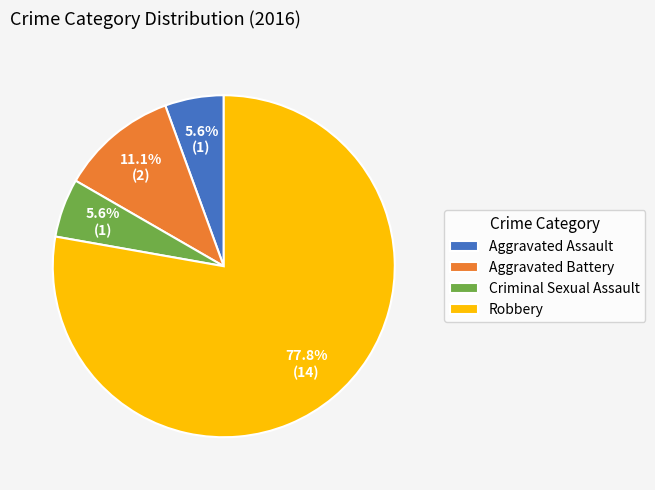

To the nearest percent, what is the difference between the Robbery and Aggravated Assault slice percentages?

72%